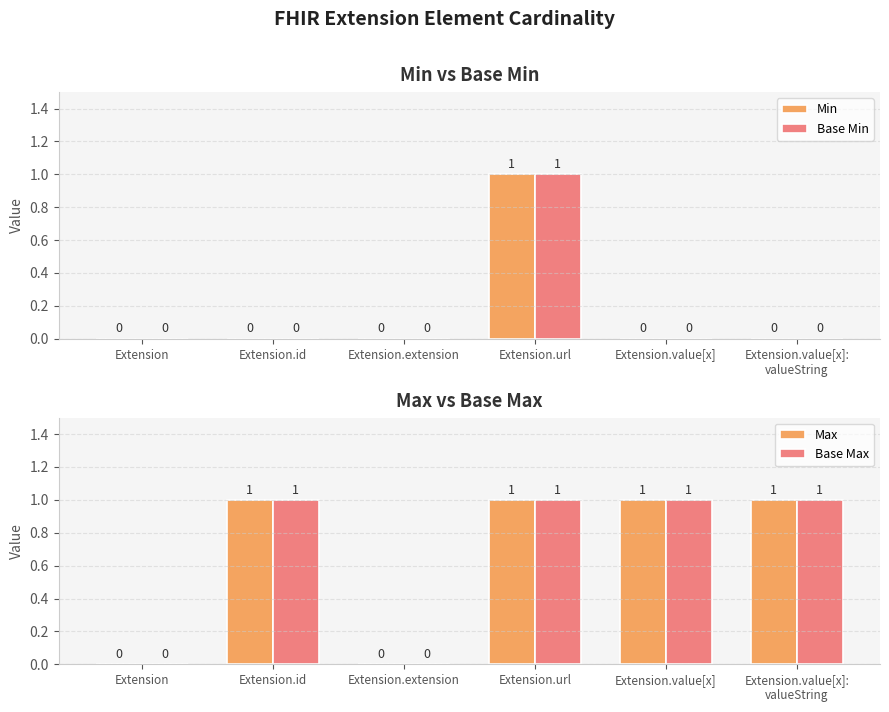

How many Base Min values are between 0 and 1?

6